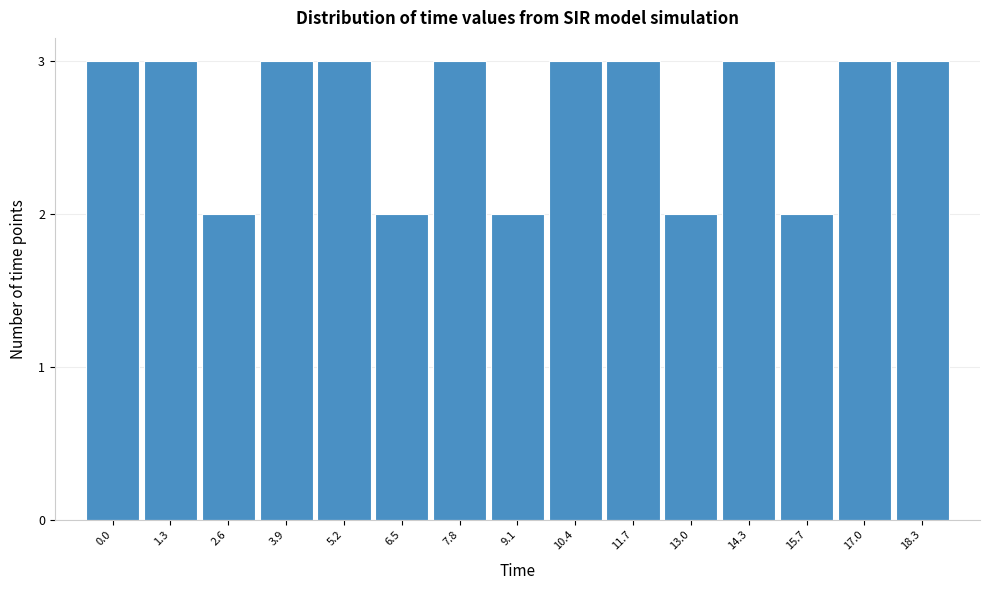

Reading right to left, transcribe all the data shown in this chart.

3	3	2	3	2	3	3	2	3	2	3	3	2	3	3